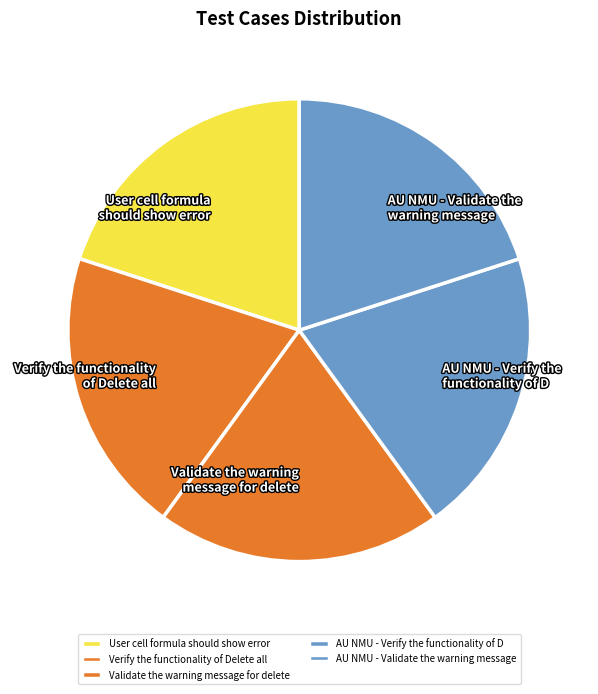

Is AU NMU - Validate the warning message the majority of the pie?

No